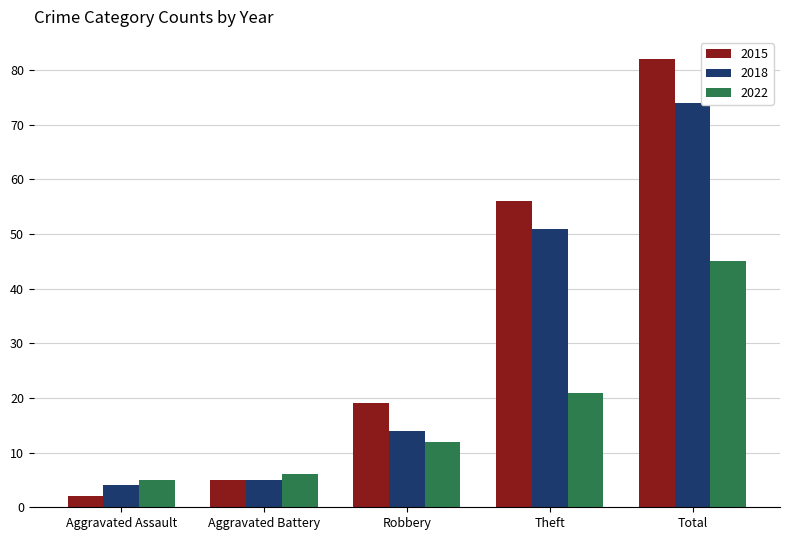

List the labels in order of 2015 value, smallest first.

Aggravated Assault, Aggravated Battery, Robbery, Theft, Total